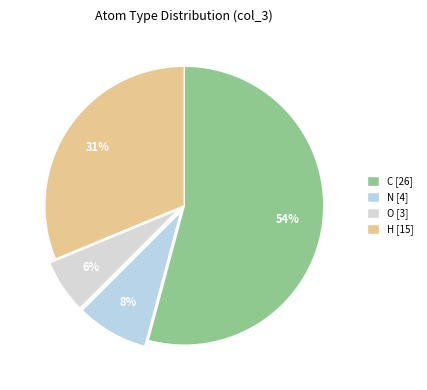

To the nearest percent, what is the average slice percentage?

25%